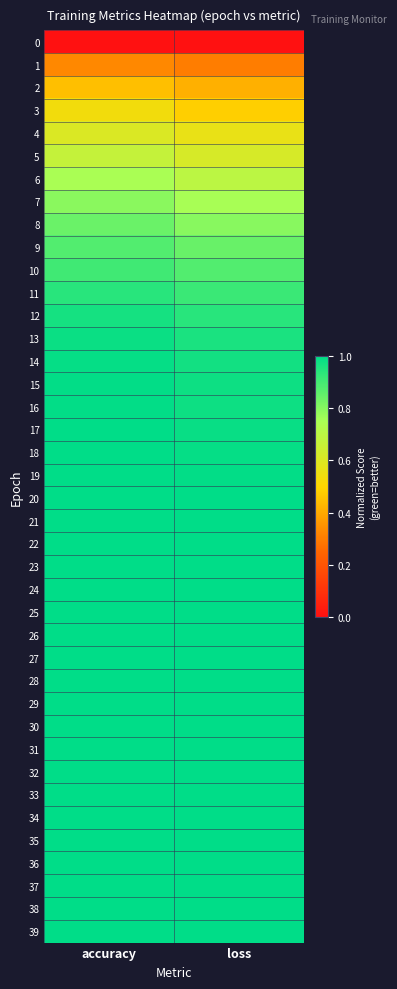

Which label corresponds to the smallest value in the chart?

accuracy